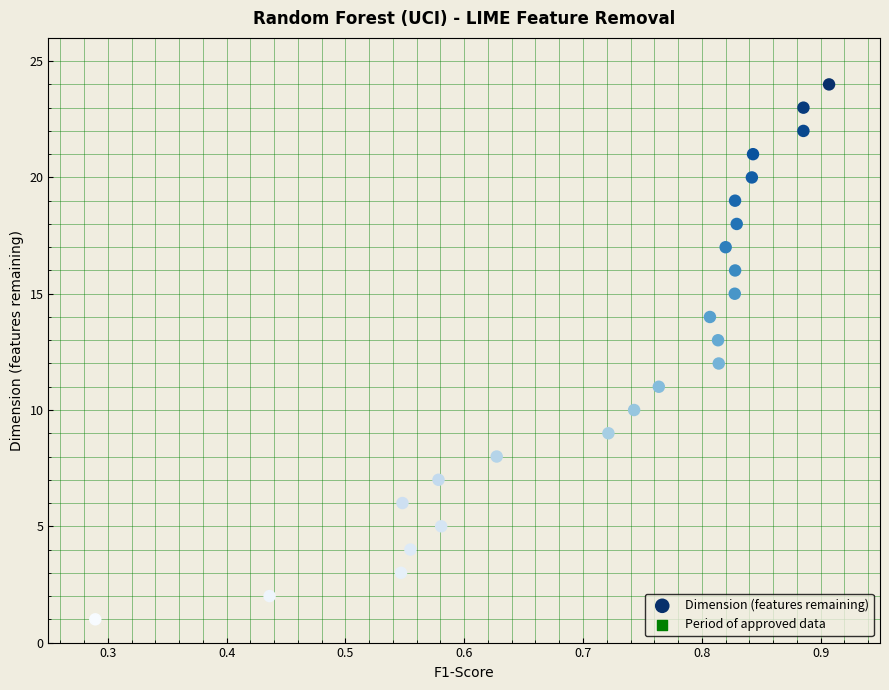

What is the range of Y values (max minus min)?

23